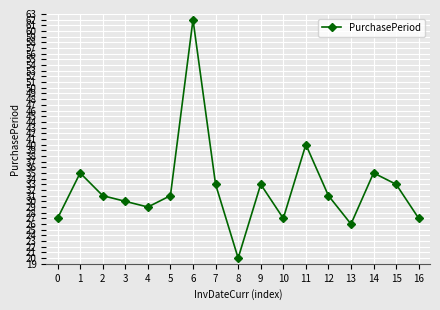

Does the chart have visible grid lines?

Yes